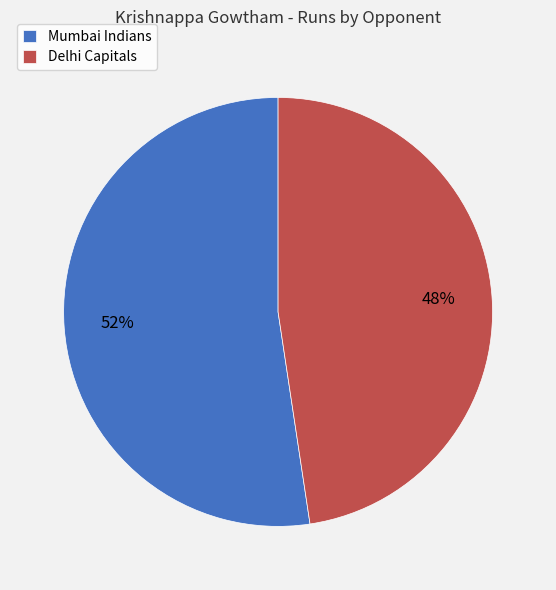

The Mumbai Indians slice represents 62% of the pie. True or false?

False